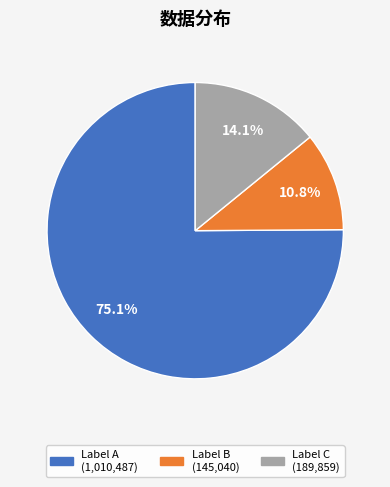

Is there a majority slice in this chart?

Yes